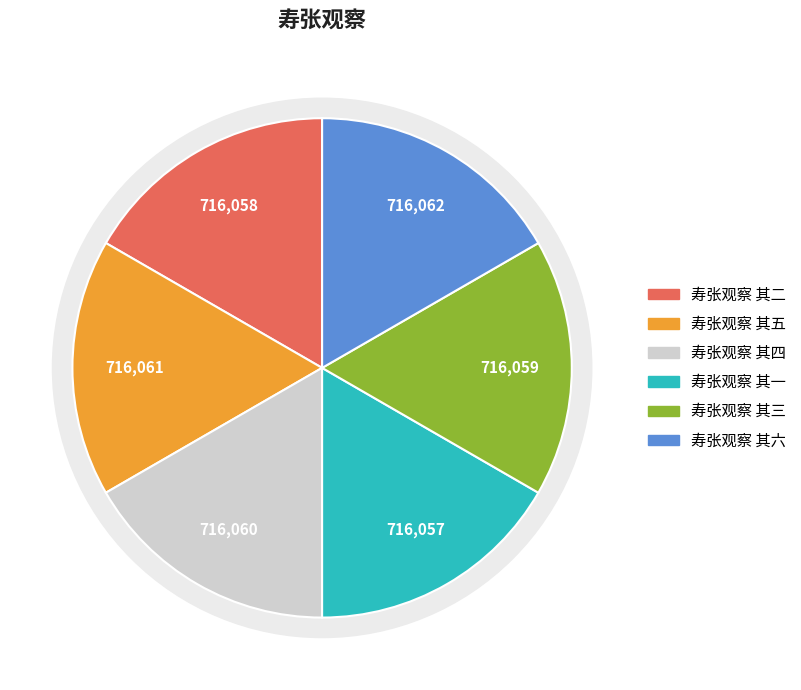

Is it true that 寿张观察 其五 is 17% of the pie?

True